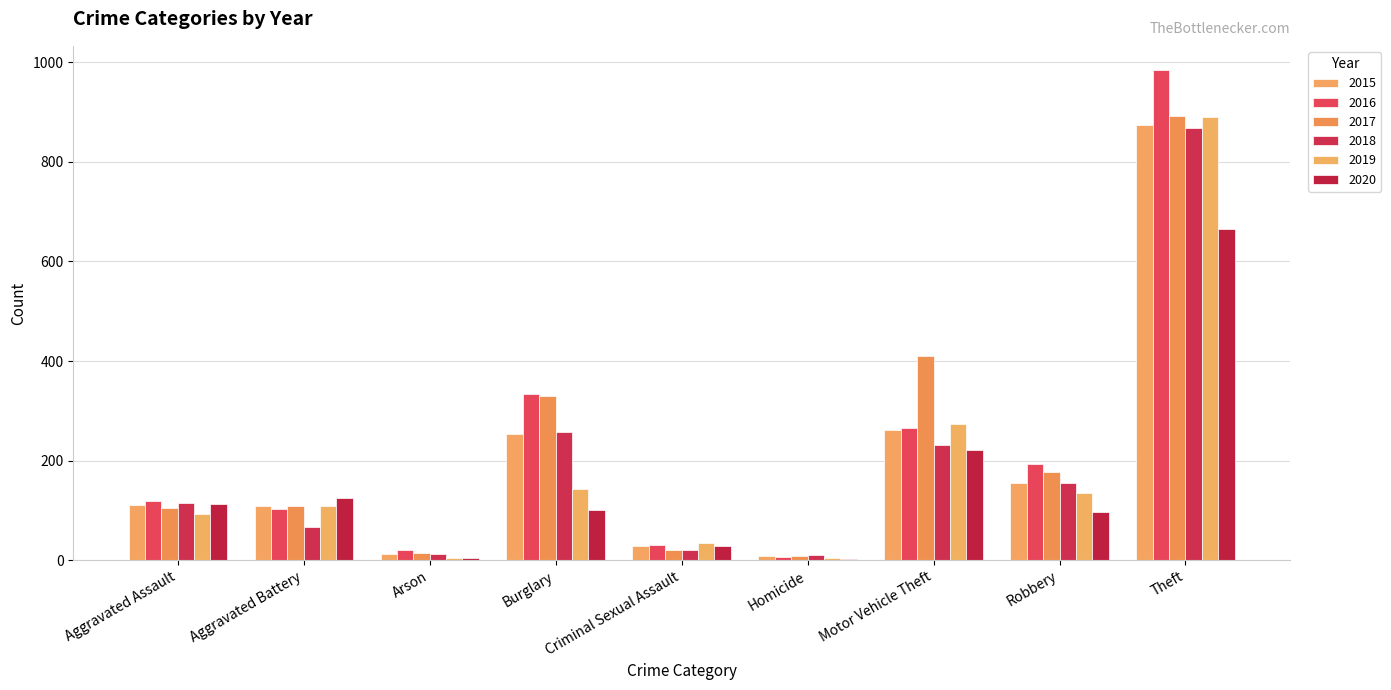

Where is 2019 nearest to the value 448?

Motor Vehicle Theft